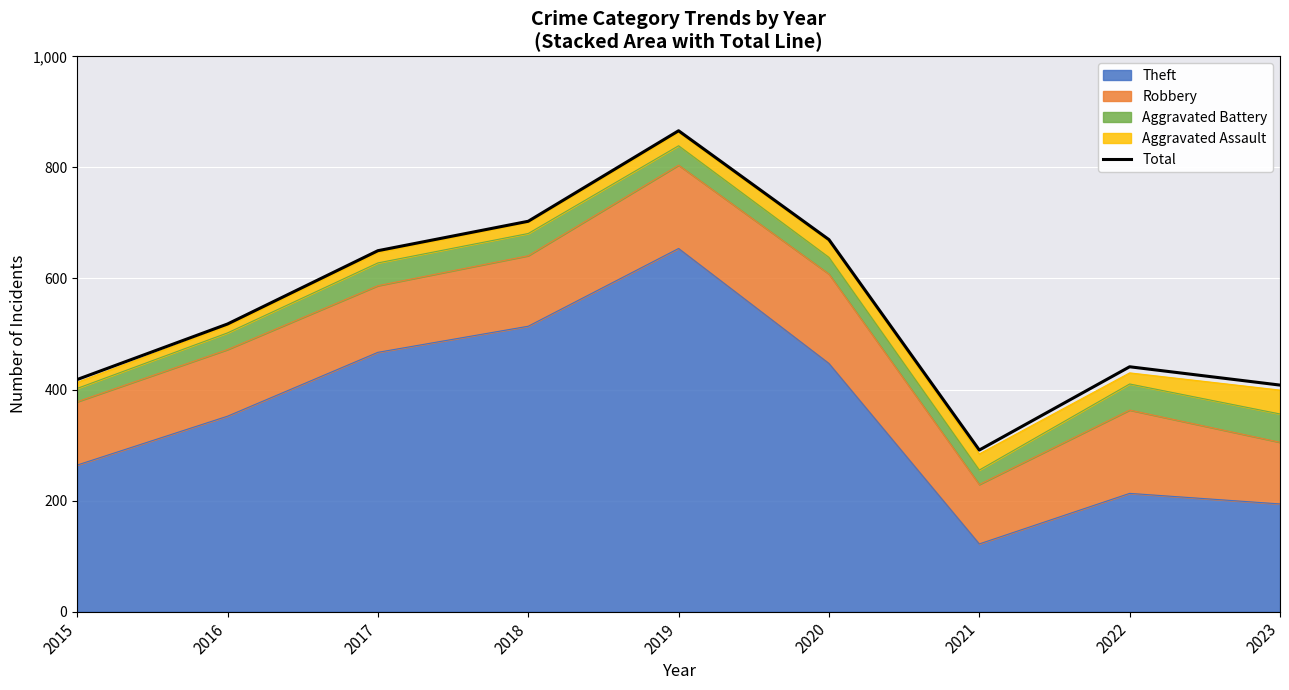

Reading left to right, transcribe all the data shown in this chart.

2015=418	2016=518	2017=650	2018=703	2019=866	2020=670	2021=291	2022=441	2023=408